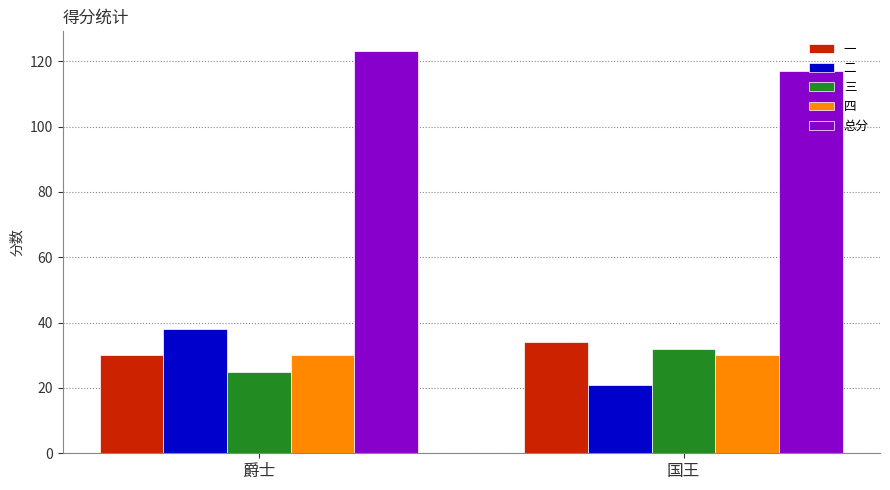

List the series in order of their peak value, highest first.

总分, 二, 一, 三, 四